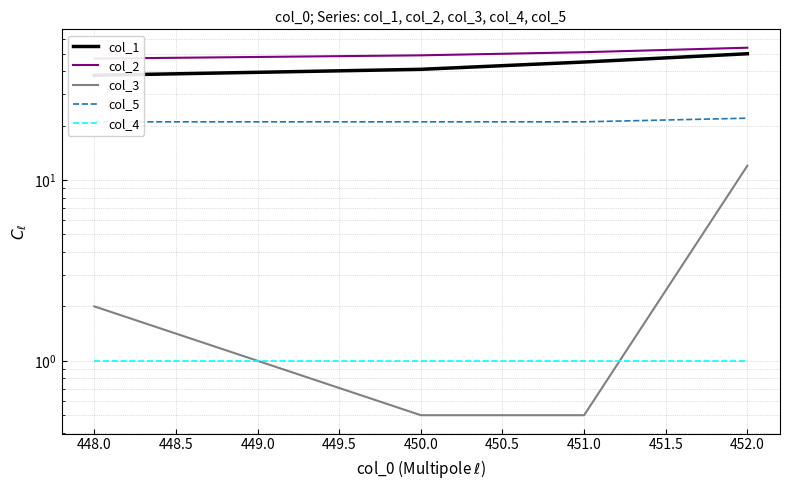

Between 448.0 and 450.0, which series saw the biggest shift?

col_1